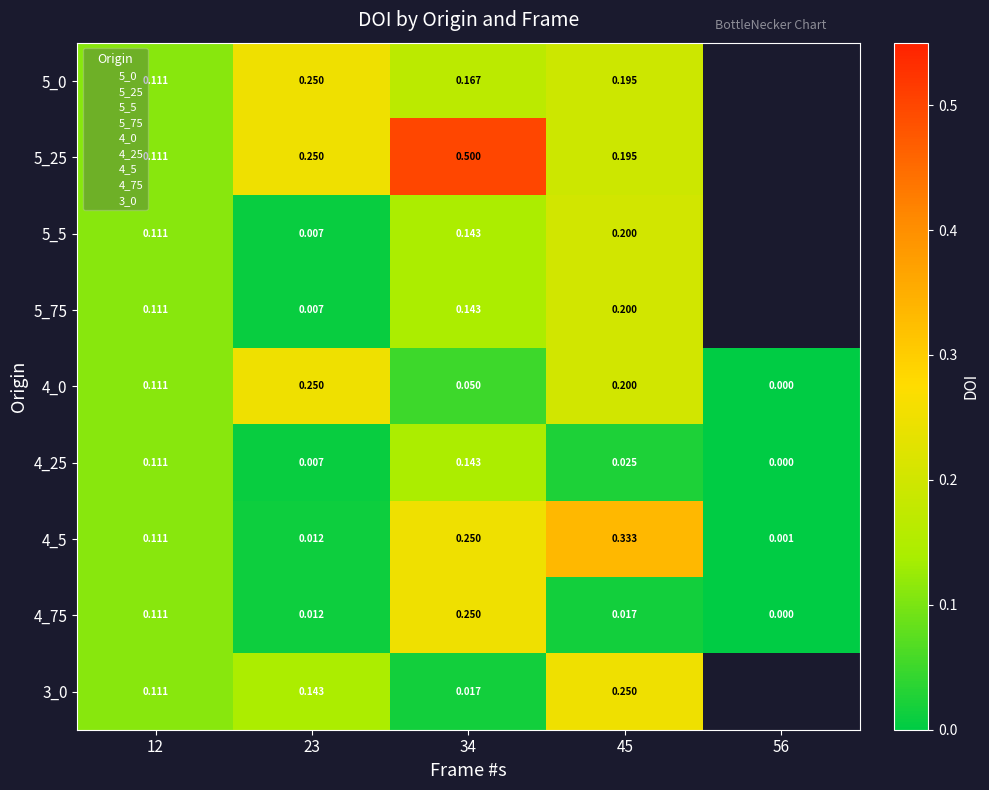

How many data points in 5_75 are above 0?

4